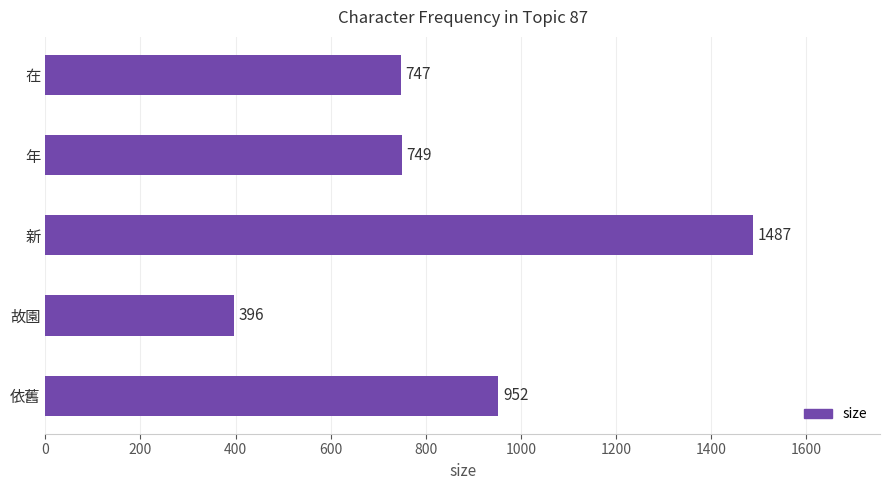

List the labels in order of value, smallest first.

故園, 在, 年, 依舊, 新